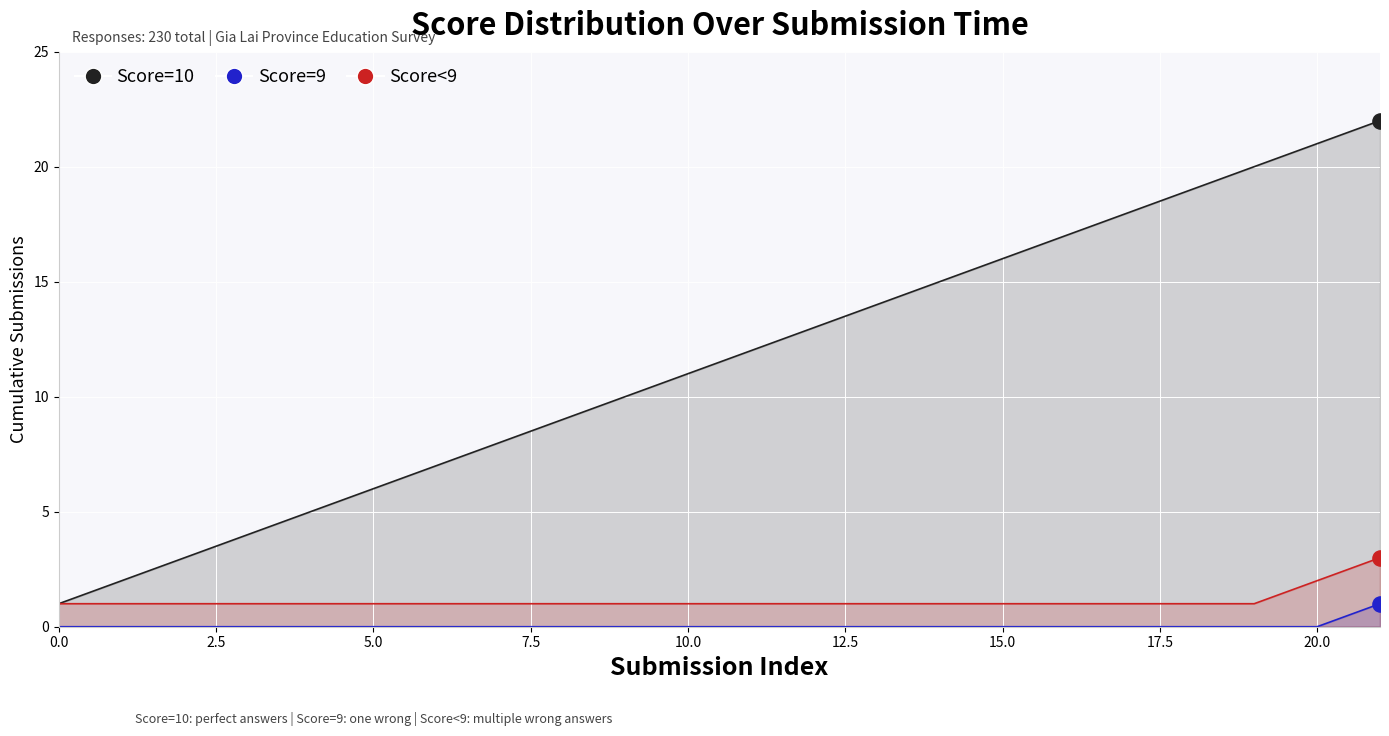

Which series has the largest Y range (max minus min)?

Score=10